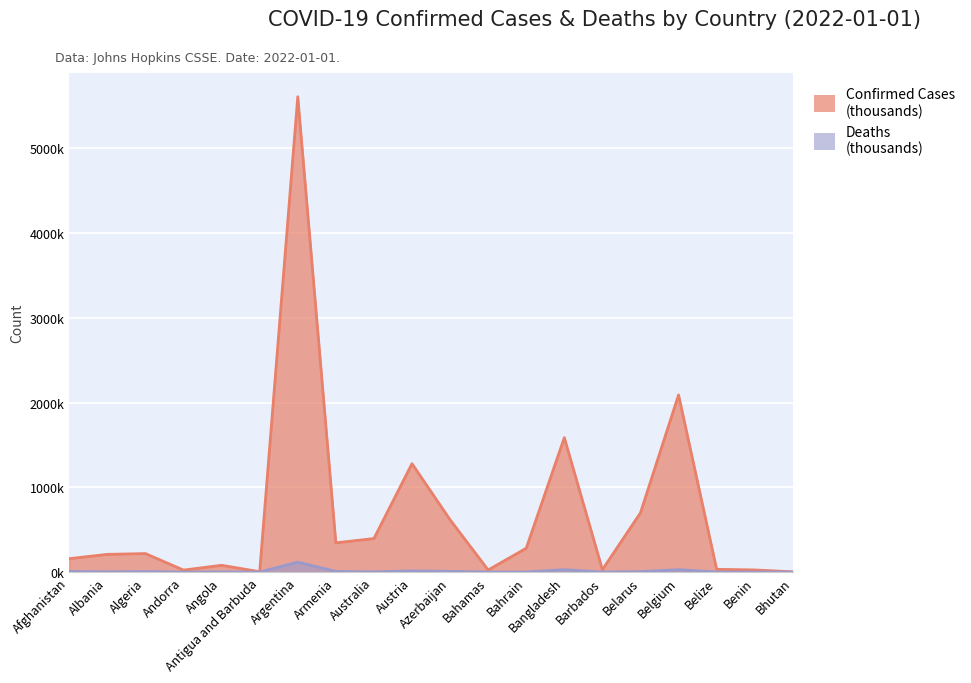

Where is the first local minimum for Deaths?

Albania